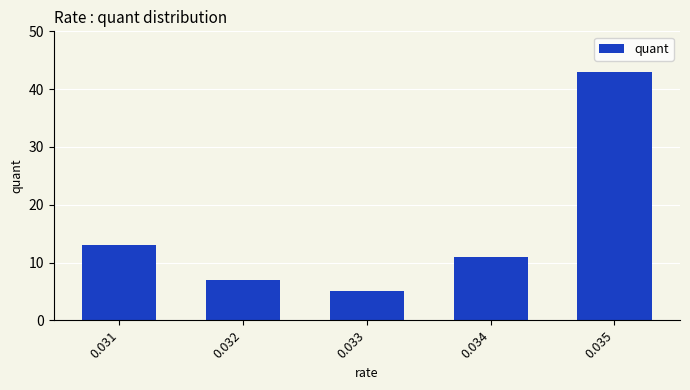

Which category has the lowest value across all series?

0.033